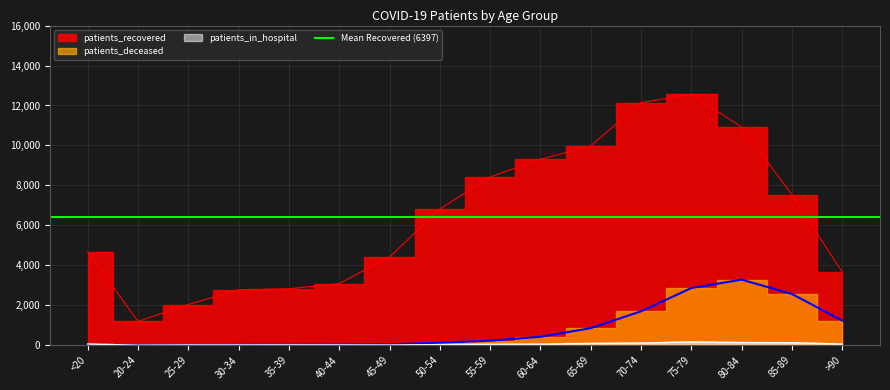

Which series has the largest range (max minus min)?

patients_recovered